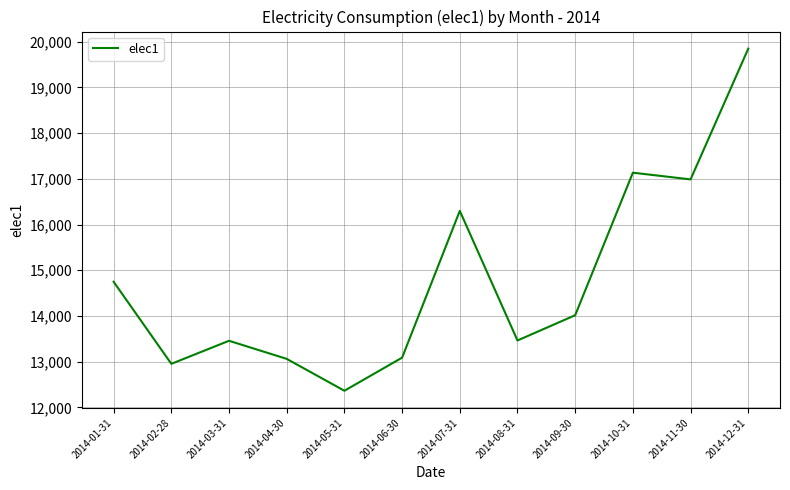

What is the difference between the values at 2014-12-31 and 2014-11-30?

2860.6